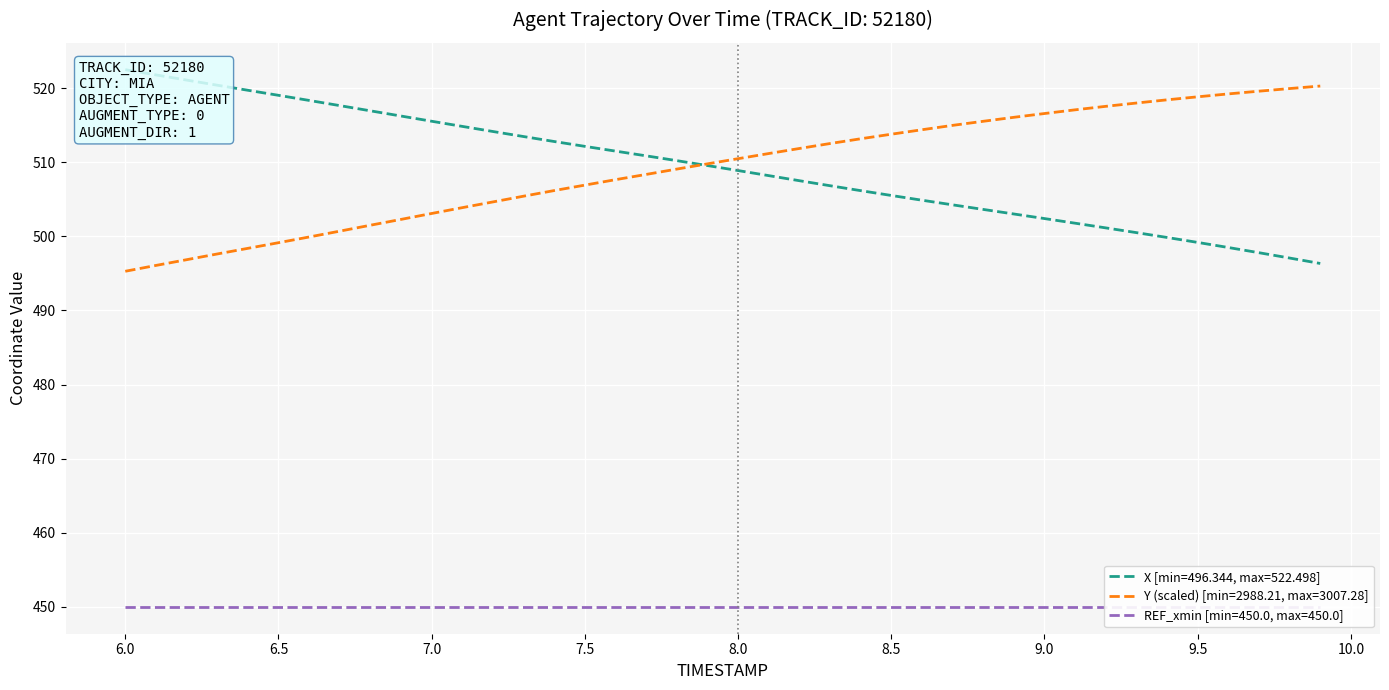

True or false: Y (scaled) [min=2988.21, max=3007.28] has a value of 513.8 at 8.5.

True